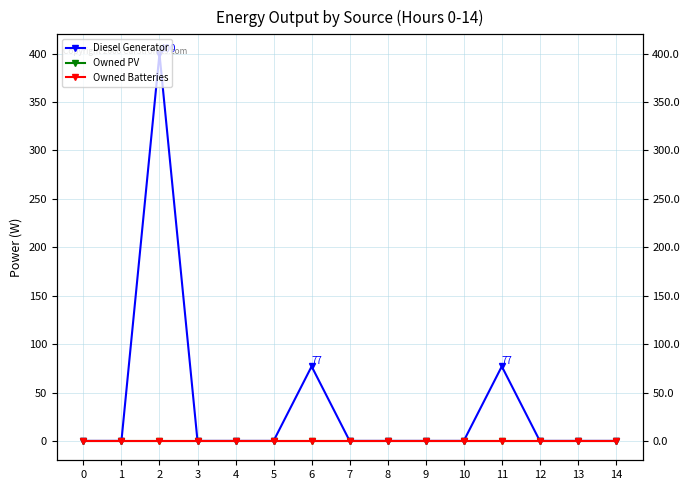

Which series has the largest range (max minus min)?

Diesel Generator